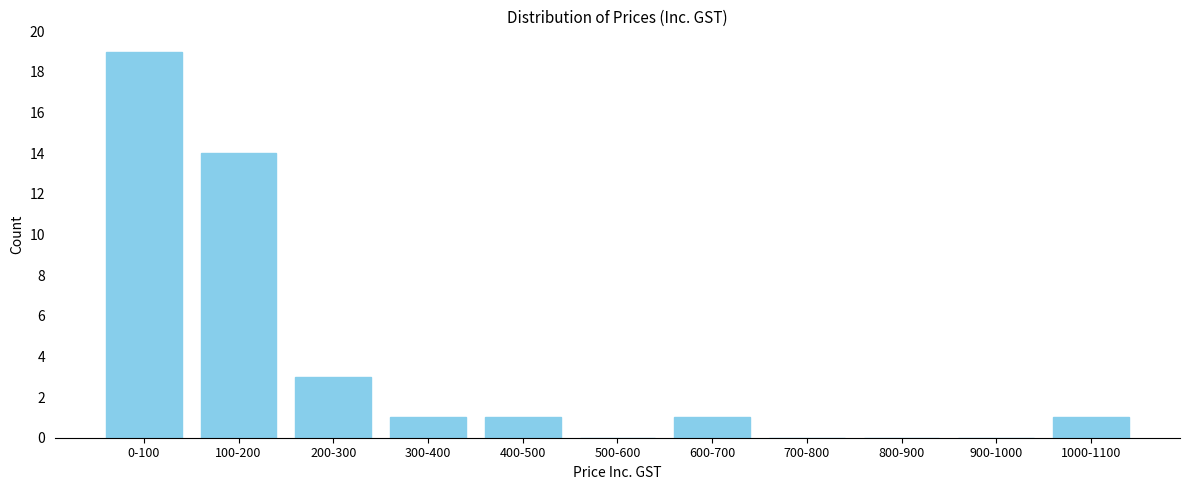

Reading right to left, what are all the values shown in this chart?

1000-1100=1	900-1000=0	800-900=0	700-800=0	600-700=1	500-600=0	400-500=1	300-400=1	200-300=3	100-200=14	0-100=19